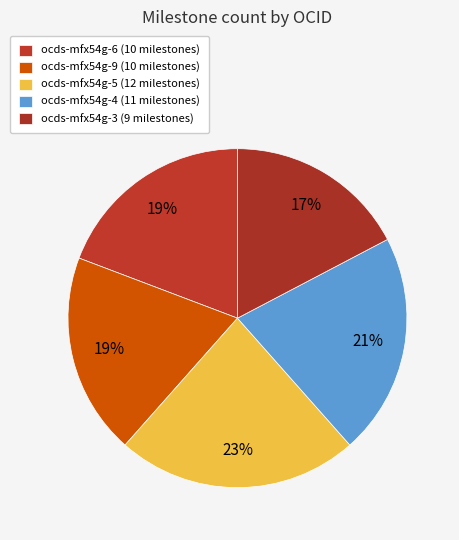

Which slice is the largest?

ocds-mfx54g-5